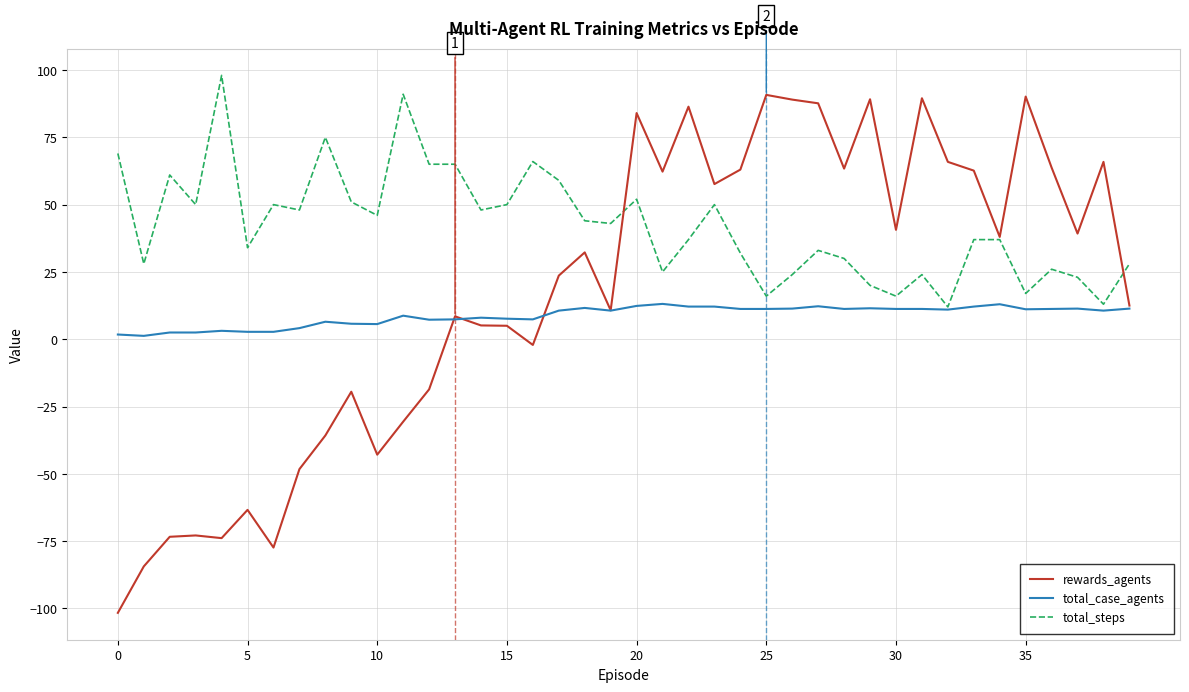

Rank the series by their average value, from highest to lowest.

total_steps, rewards_agents, total_case_agents